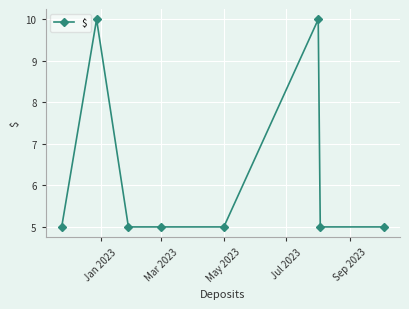

What is the smallest value displayed?

5